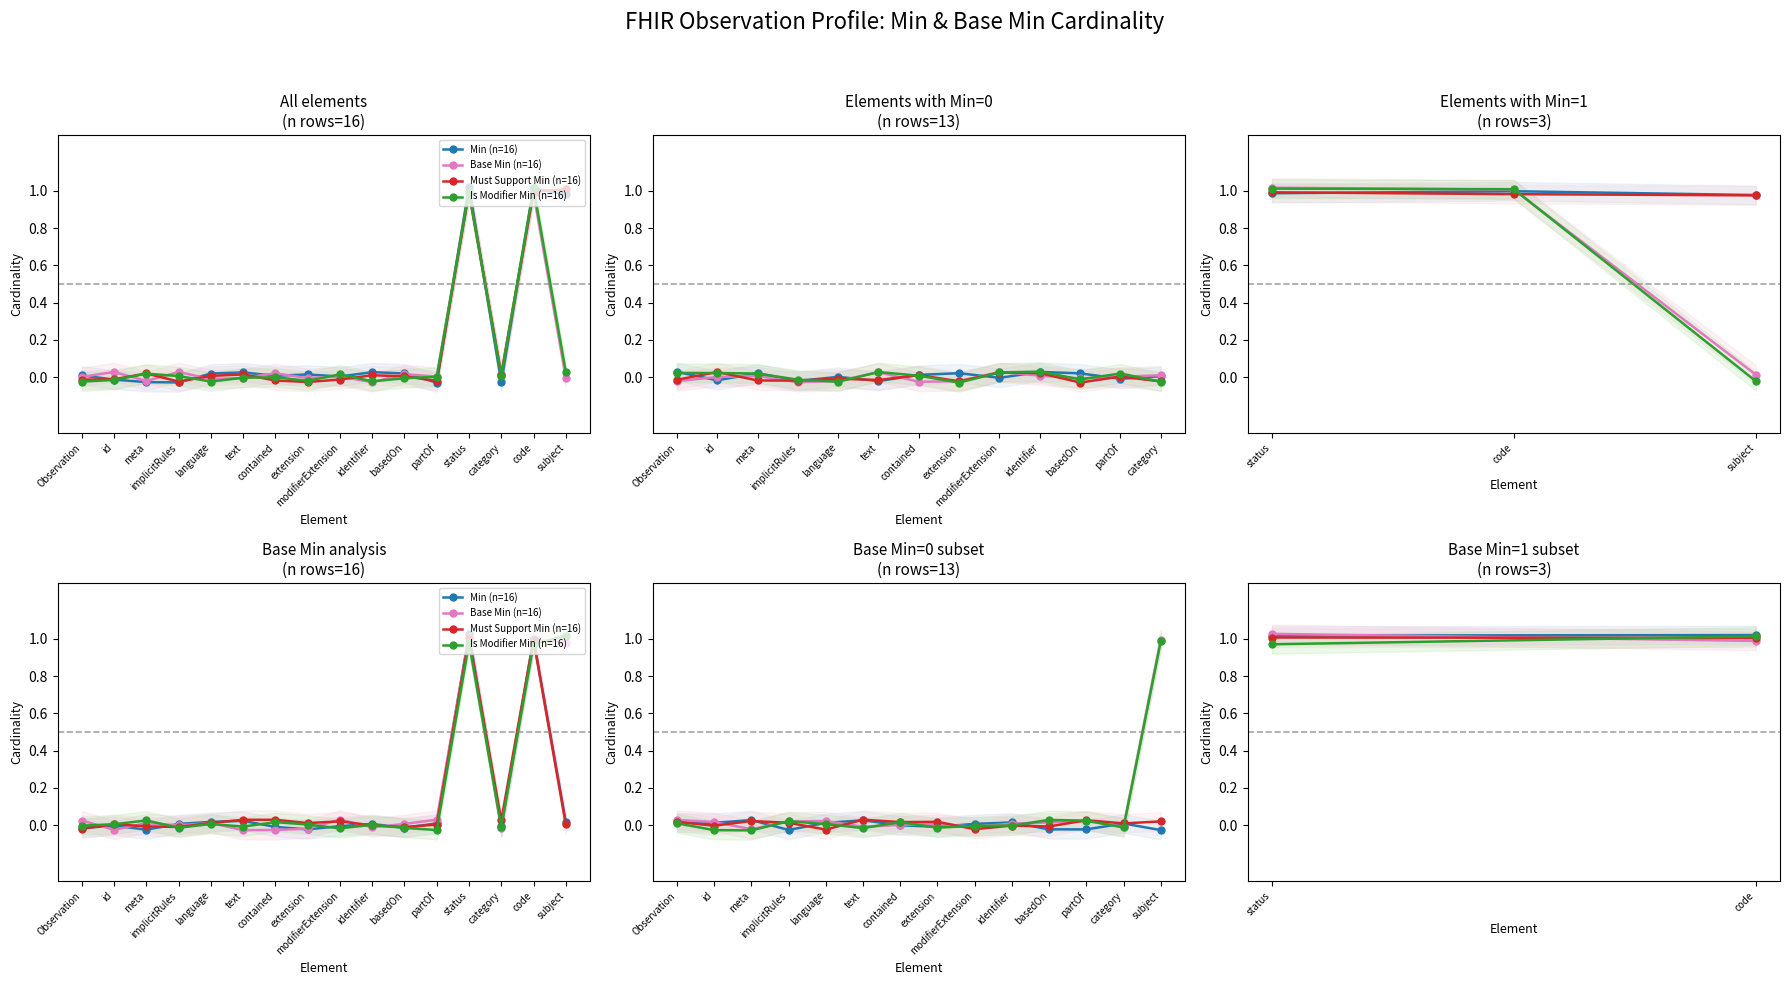

How many data points does each series have?

16